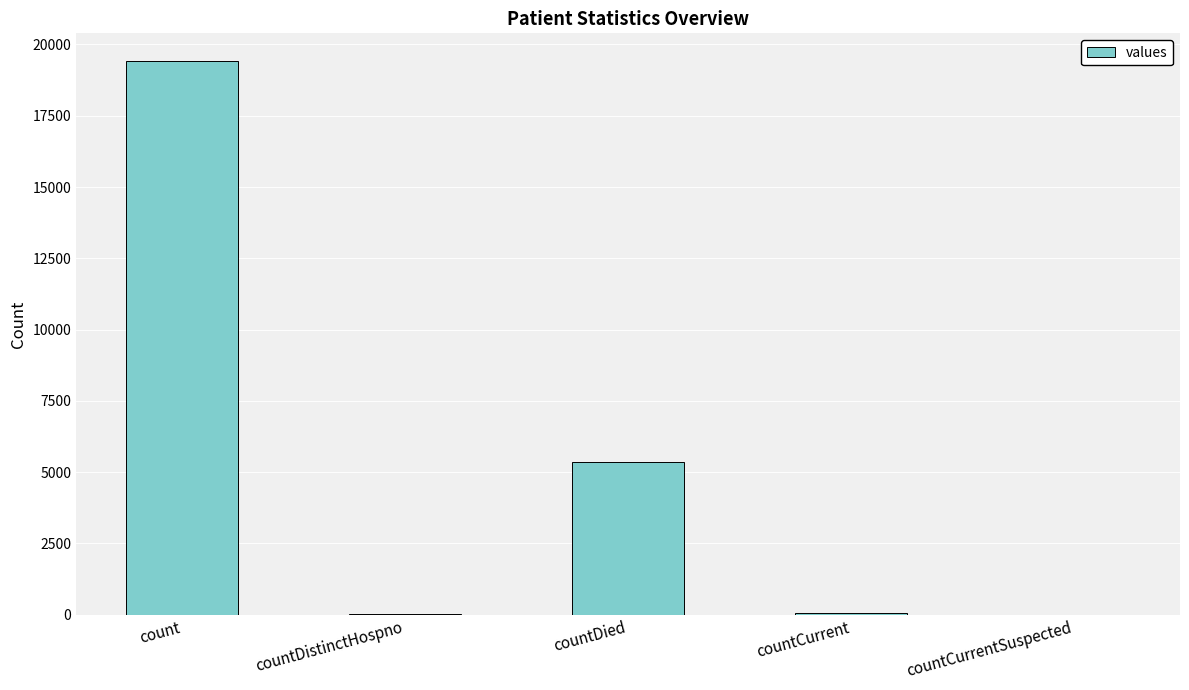

What is the greatest value displayed?

19420